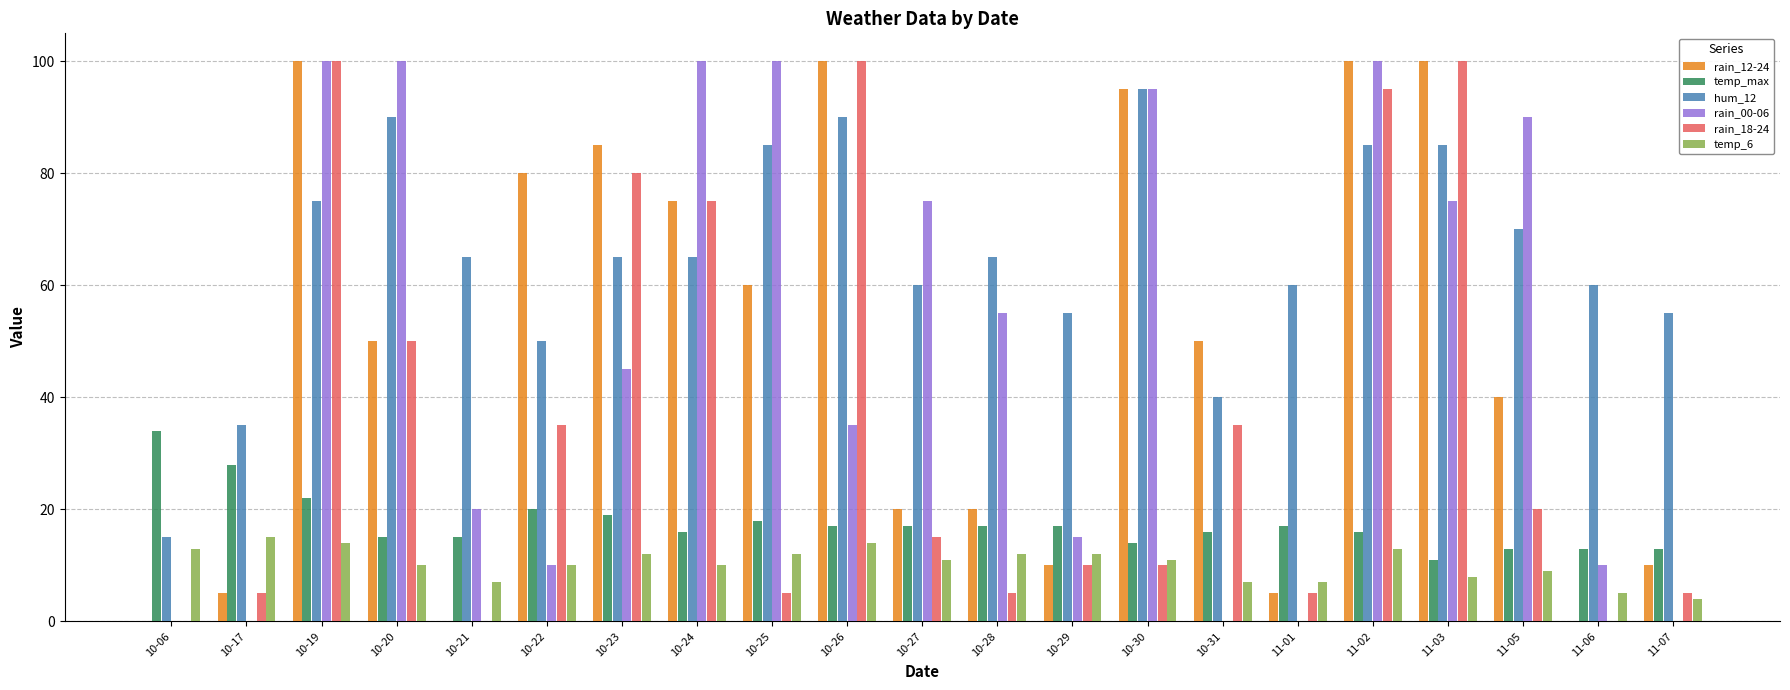

Are the bars grouped side by side (vs. stacked)?

Yes